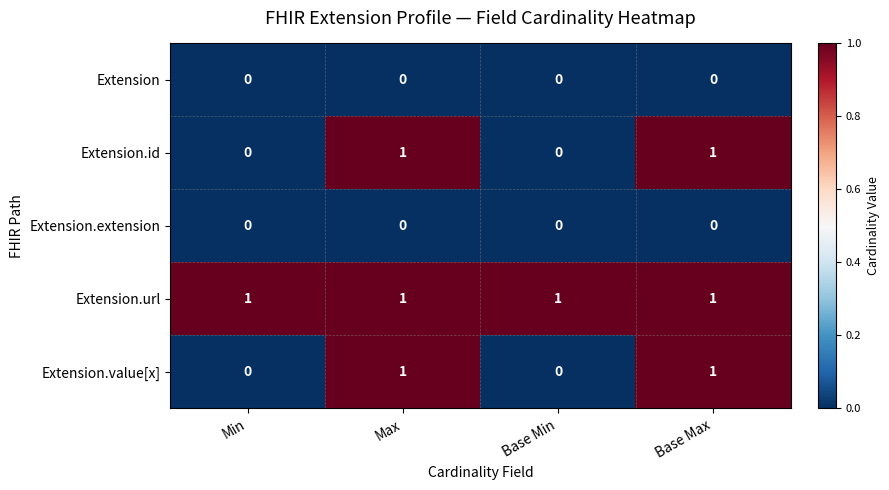

Is it true that Extension.value[x] equals 1 at Base Min?

False